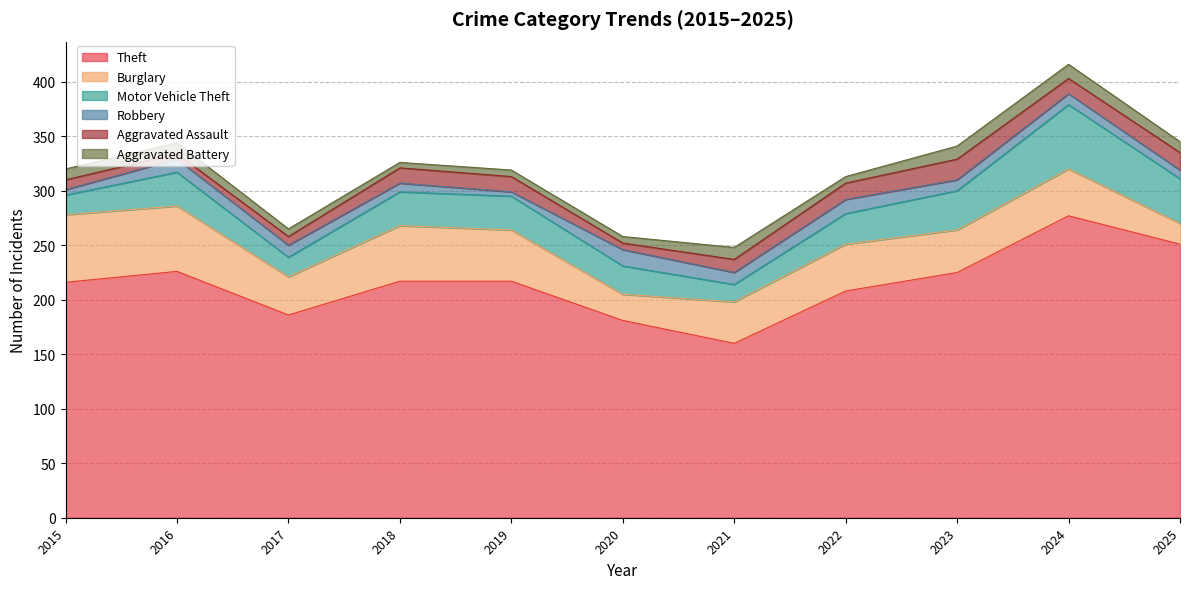

True or false: Robbery has a value of 5 at 2025.

False